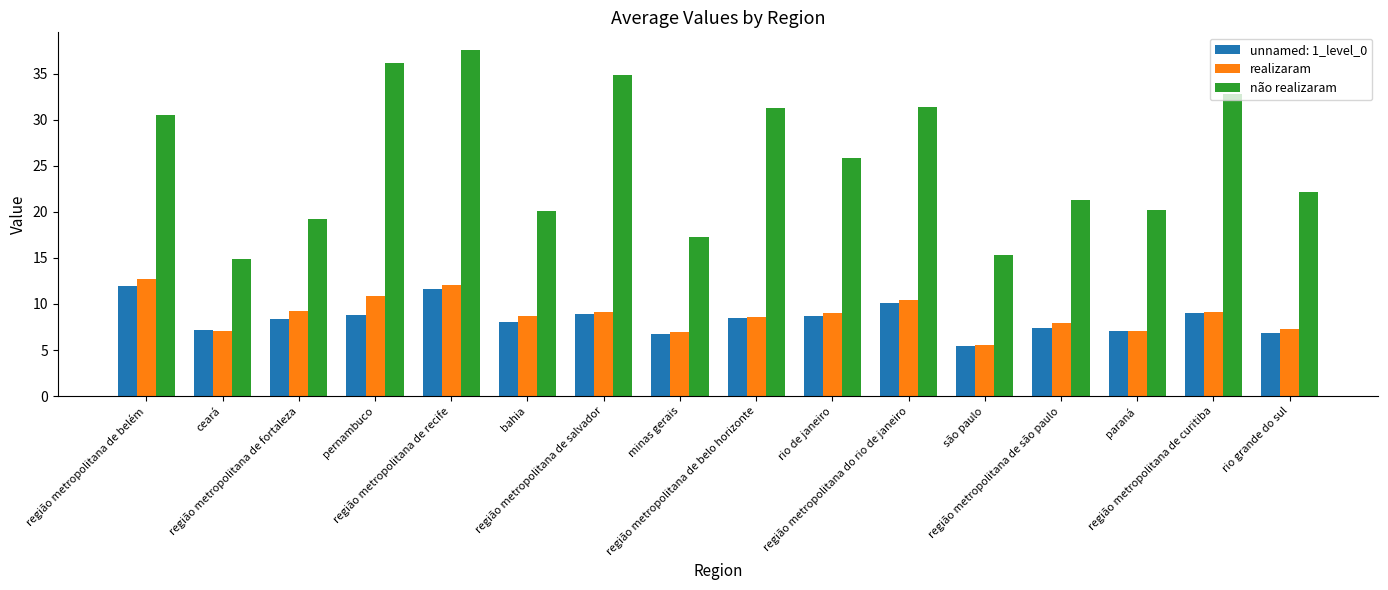

What is the difference between the maximum and minimum values in the não realizaram series?

22.7